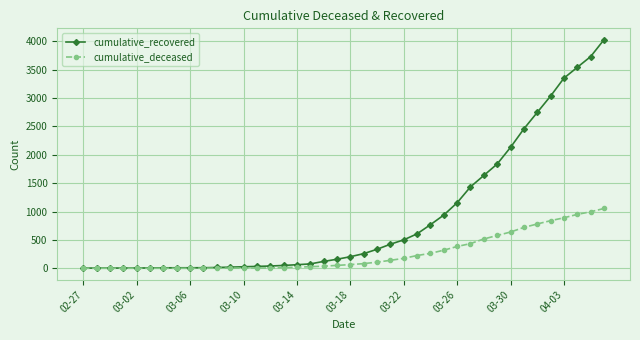

Which series has the largest total across all categories?

cumulative_recovered